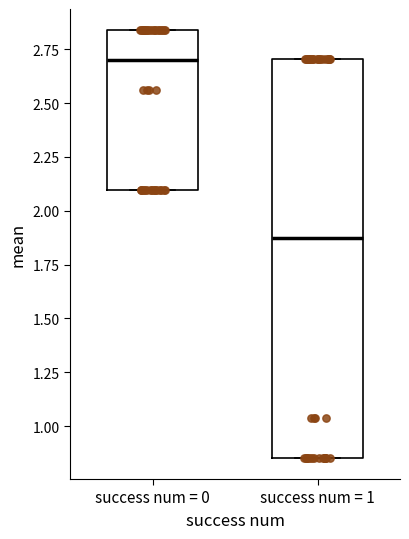

Where is the lower edge of the box for success num = 0 on the y-axis? The values are not printed on the chart, so give them approximately, as read against the axis.

2.10